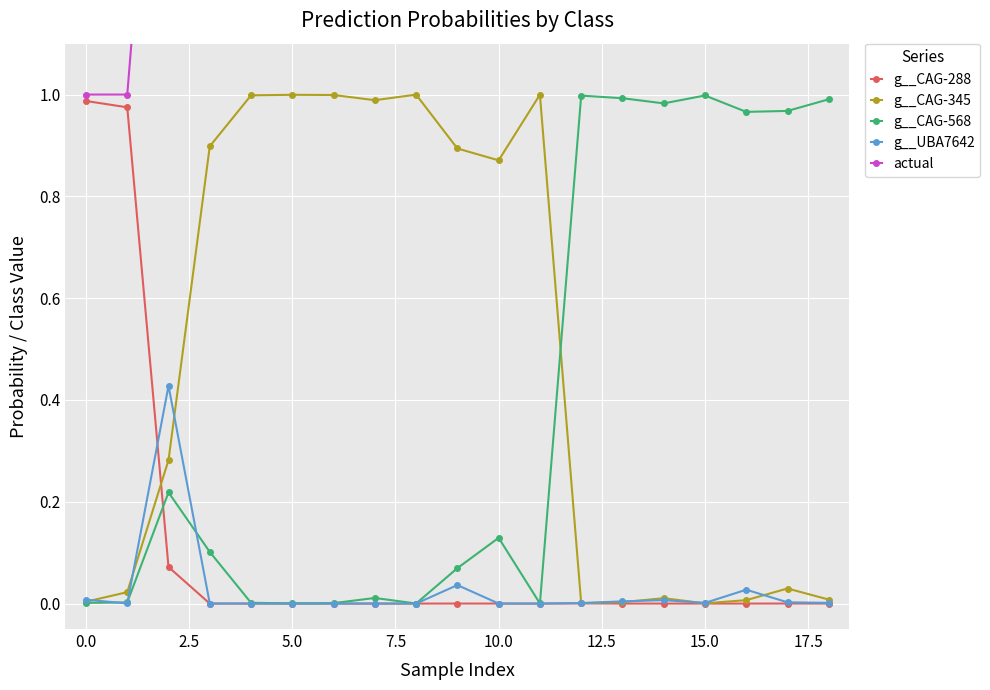

True or false: g__CAG-345 has more than 0 interior local peaks.

True